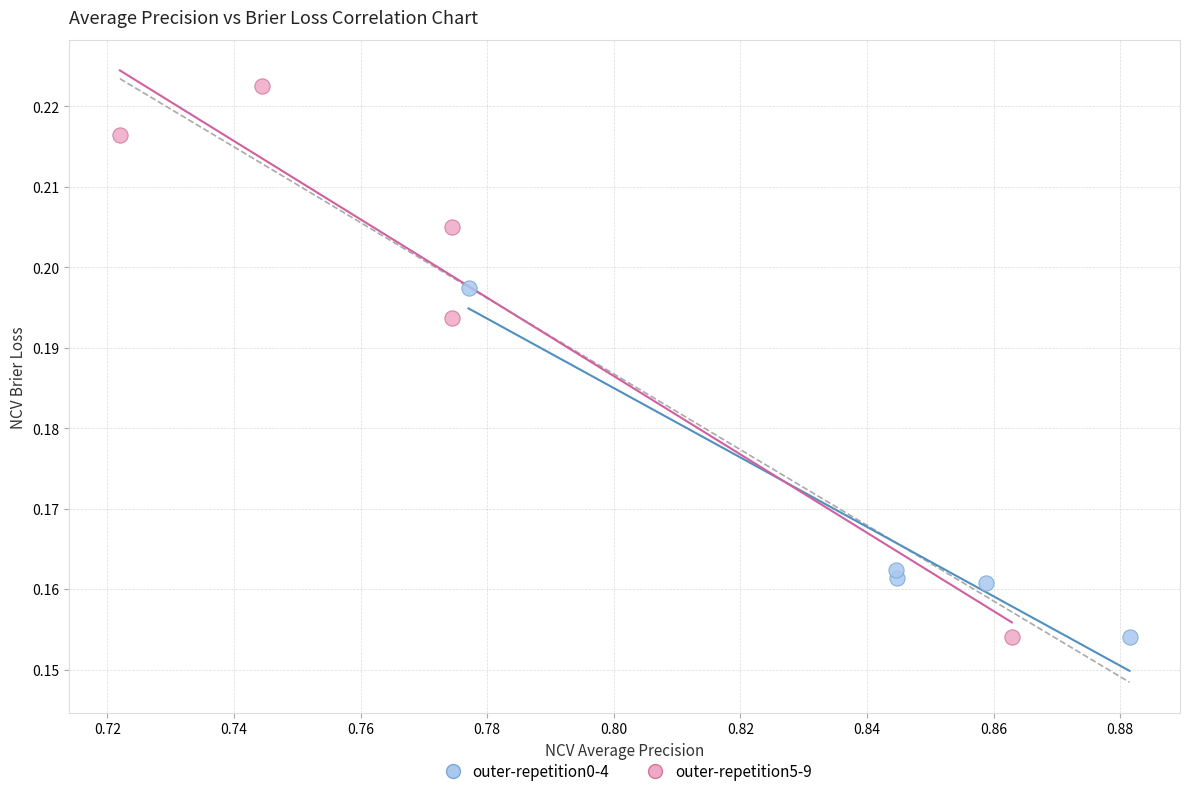

Which series has the widest spread of Y values?

outer-repetition5-9